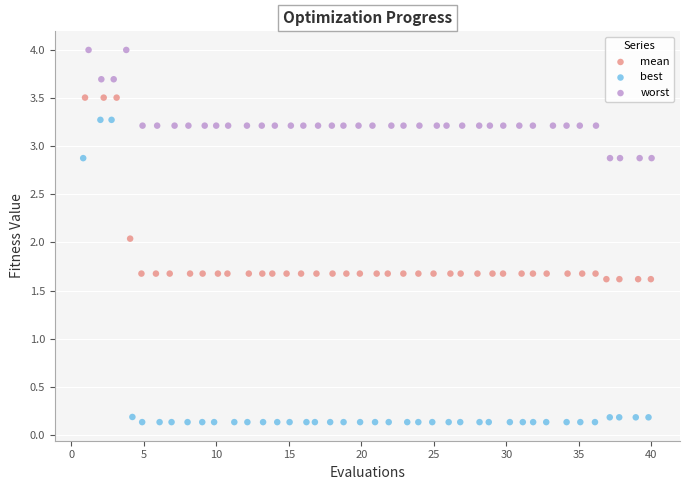

What are all the series names shown in the legend?

mean, best, worst